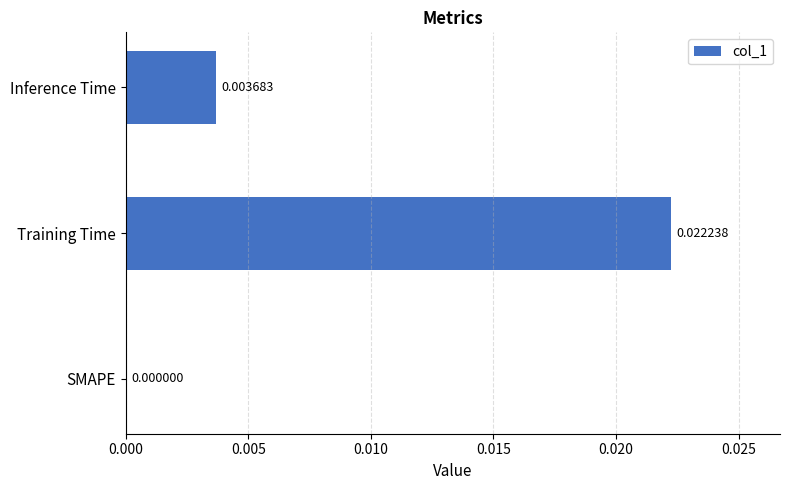

Which category has the highest value across all series?

Training Time